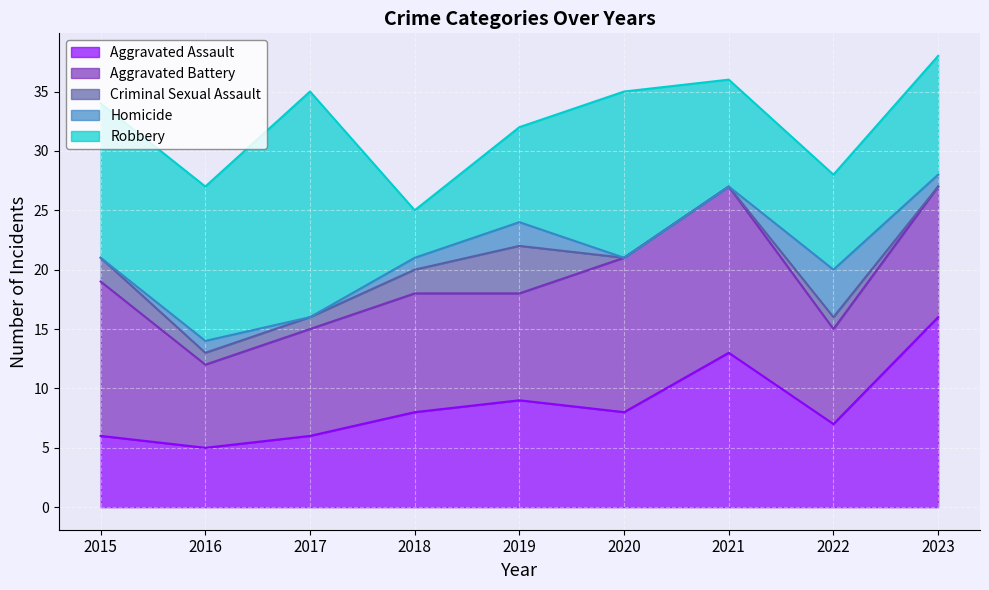

True or false: Homicide and Criminal Sexual Assault cross at least once.

False